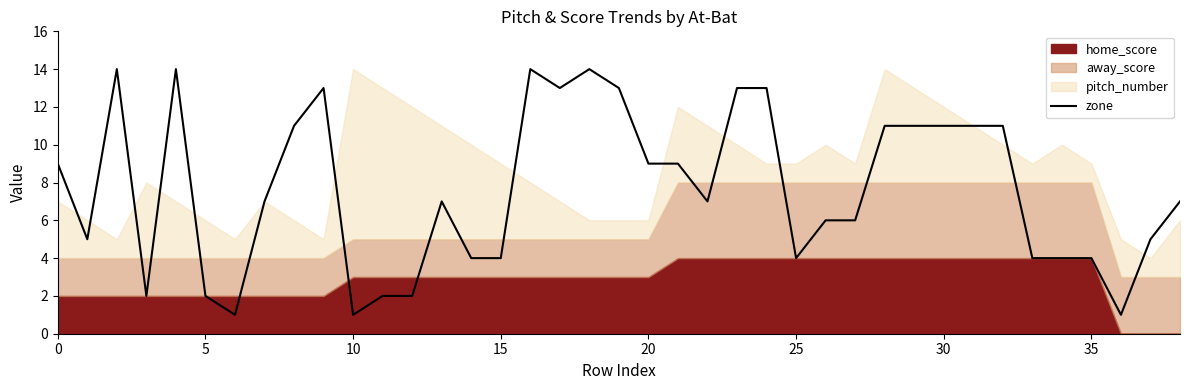

What is the value of the 23rd point from the left?

7